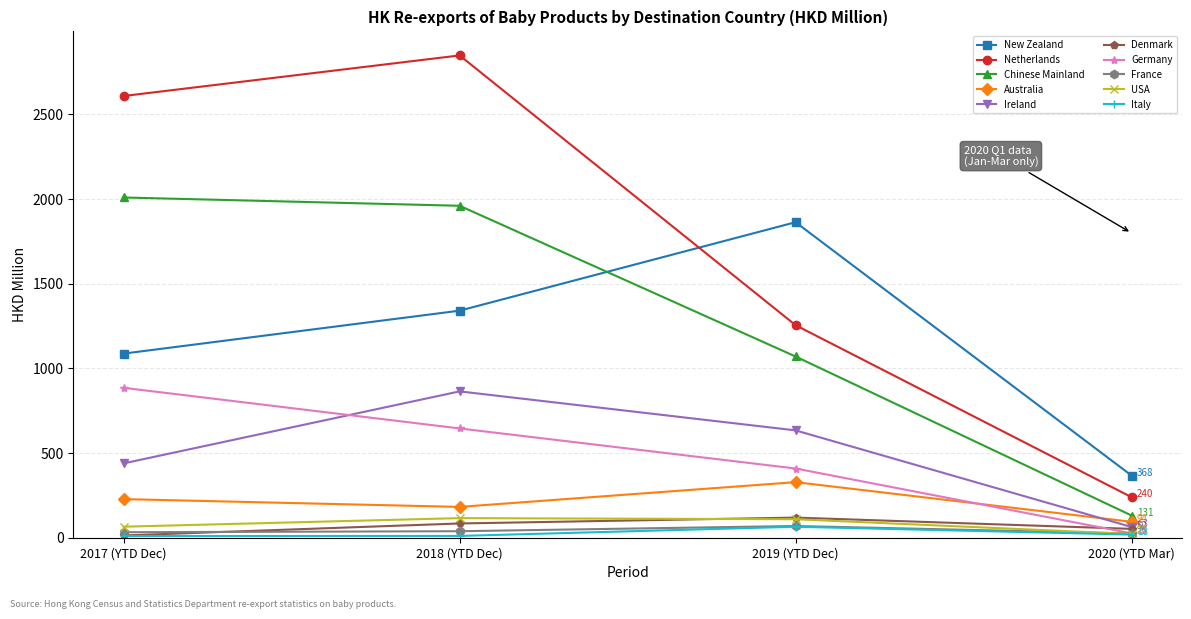

Which category has the lowest value in the Chinese Mainland series?

2020 (YTD Mar)